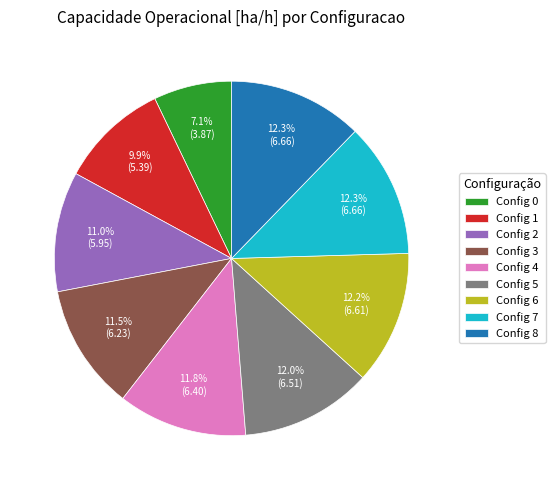

Combined, what portion of the pie is Config 6 and Config 5?

24.2%